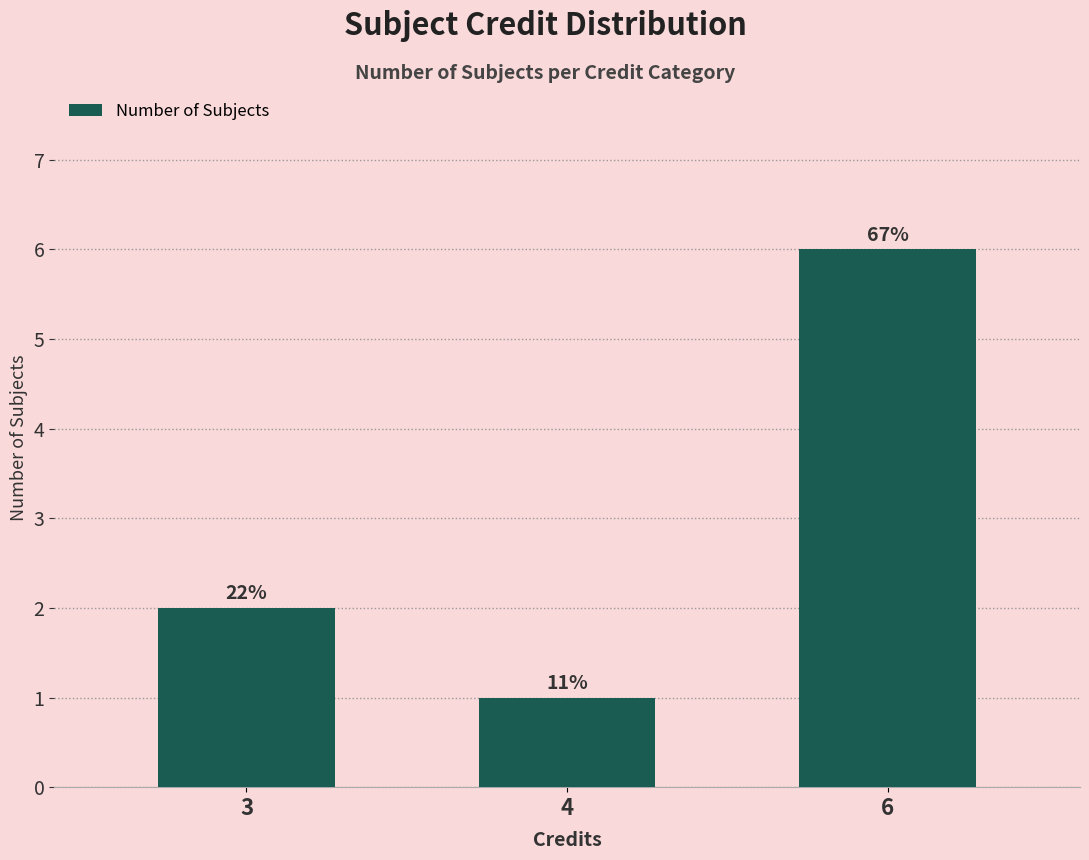

Is it true that the value at 4 is 1?

True